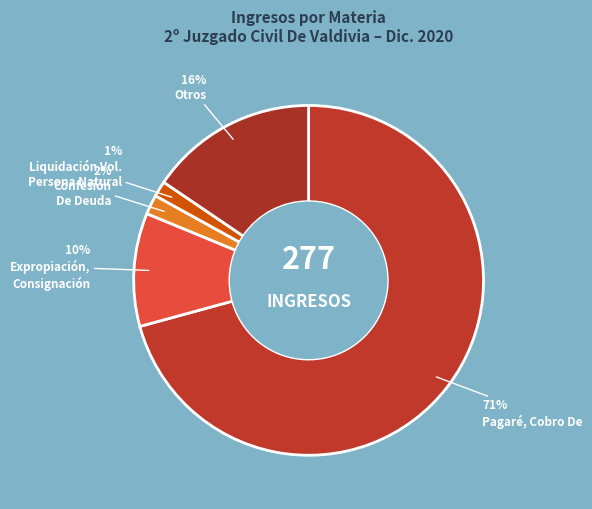

Does any single category account for the majority?

Yes